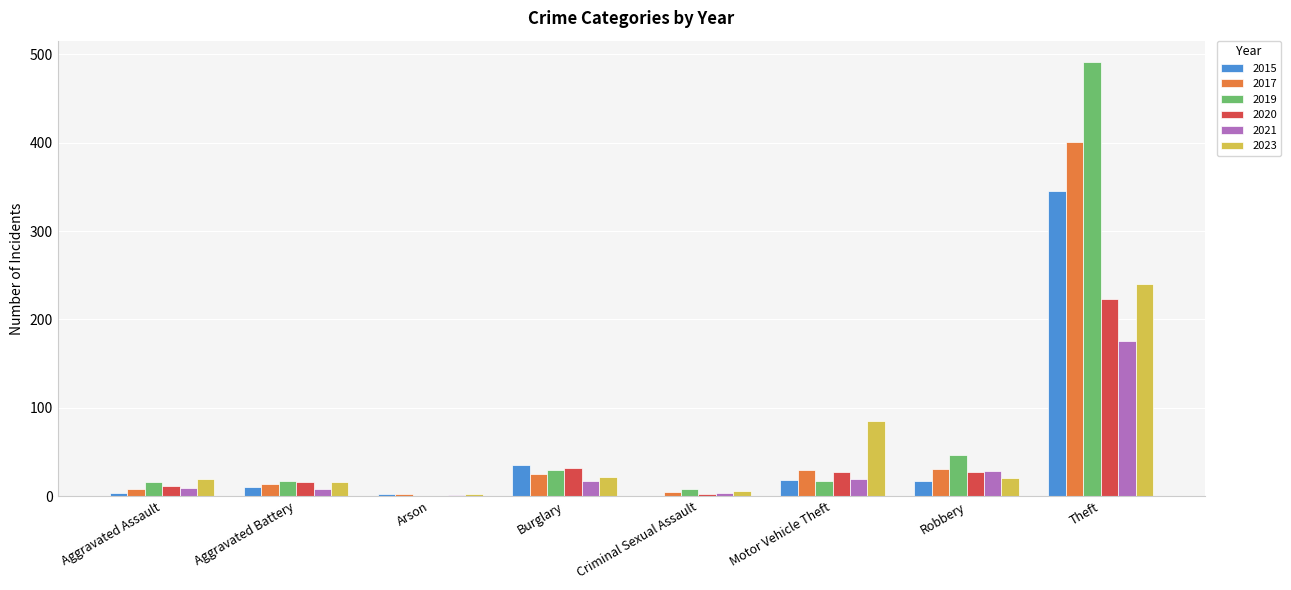

How many categories are shown in the chart?

8